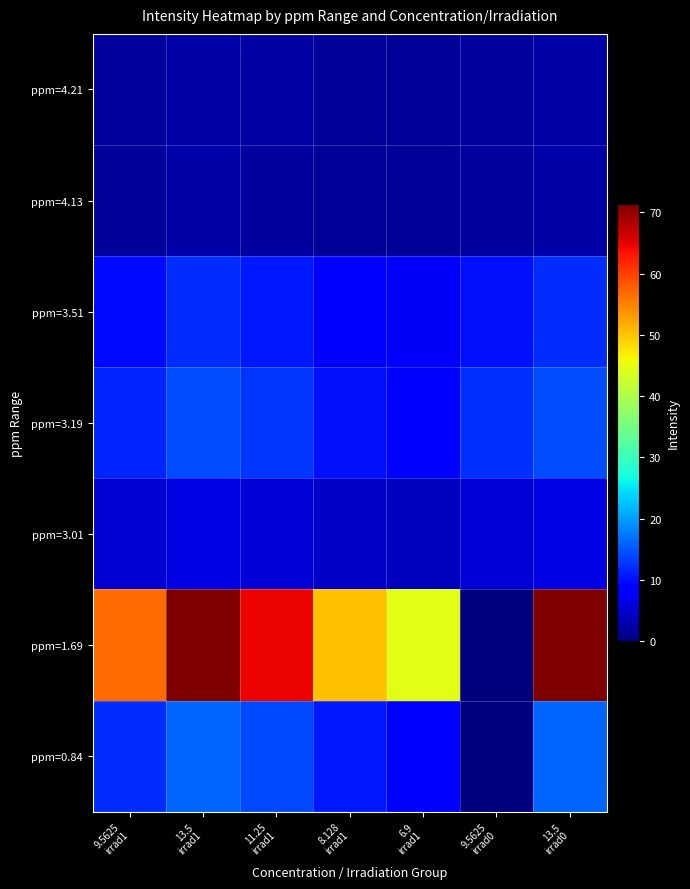

At 13.5 irrad1, list the series in order from largest to smallest.

ppm=1.69, ppm=0.84, ppm=3.19, ppm=3.51, ppm=3.01, ppm=4.21, ppm=4.13